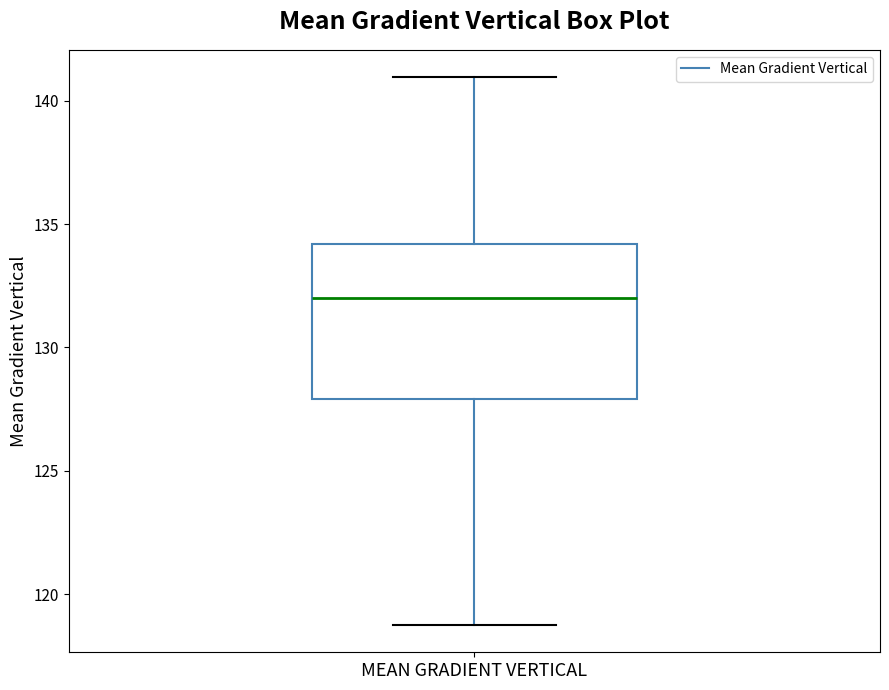

Read this box plot against the y-axis: the position of the median line, the range covered by the box, and the ends of both whiskers. The values are not printed on the chart, so give them approximately, as read against the axis.

median 132, box 128 to 134, whiskers 119 to 141